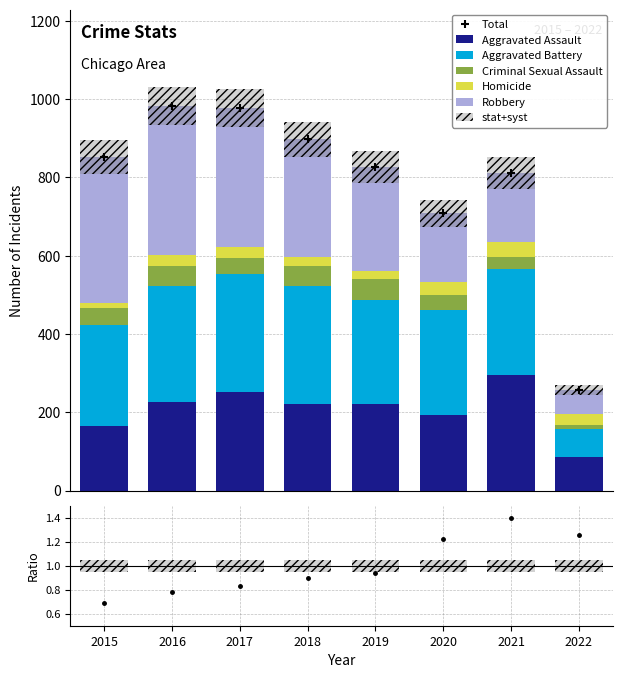

The Aggravated Assault series shows 220 at 2019. True or false?

True